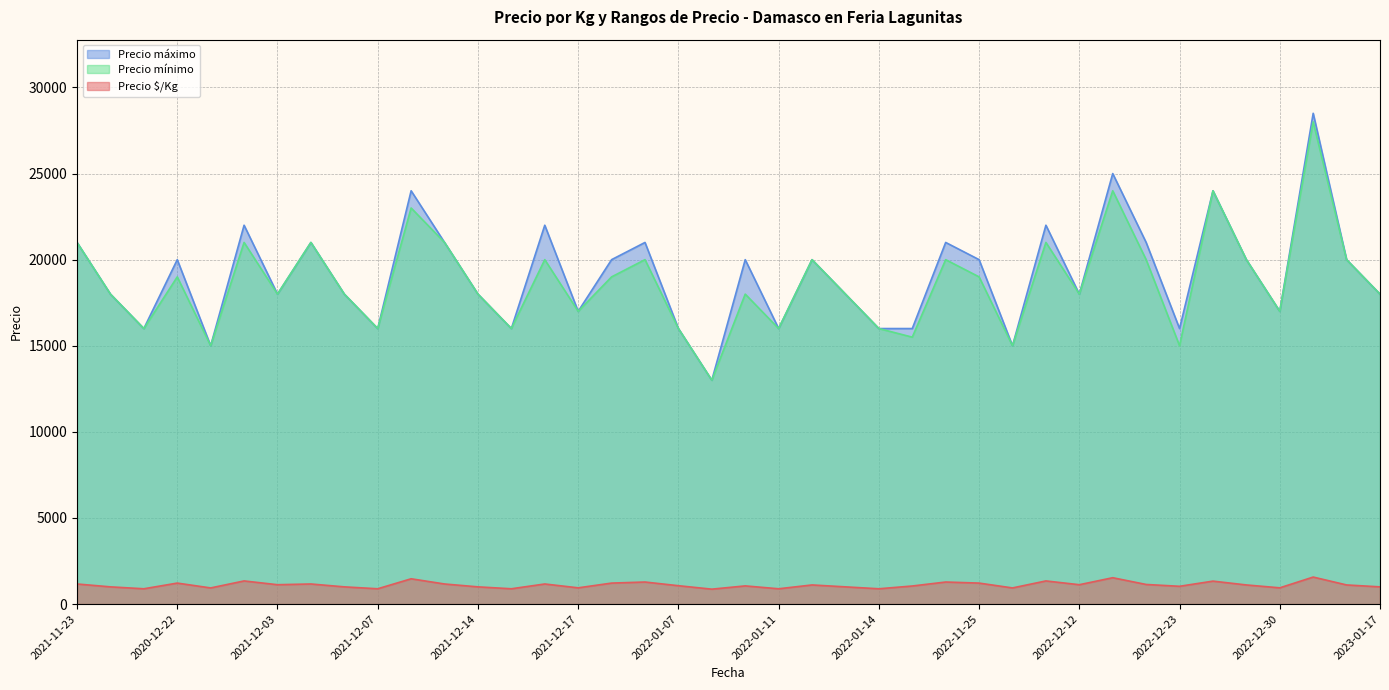

What is the total value across all series at 2021-12-14?

37000